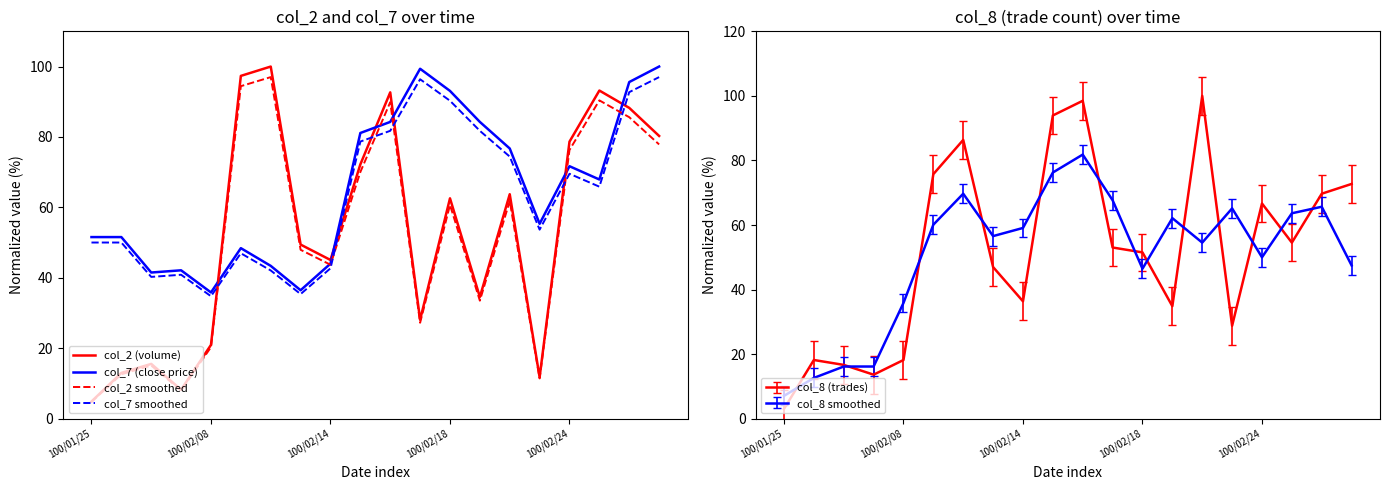

True or false: col_2 smoothed and col_2 (volume) cross at least once.

False